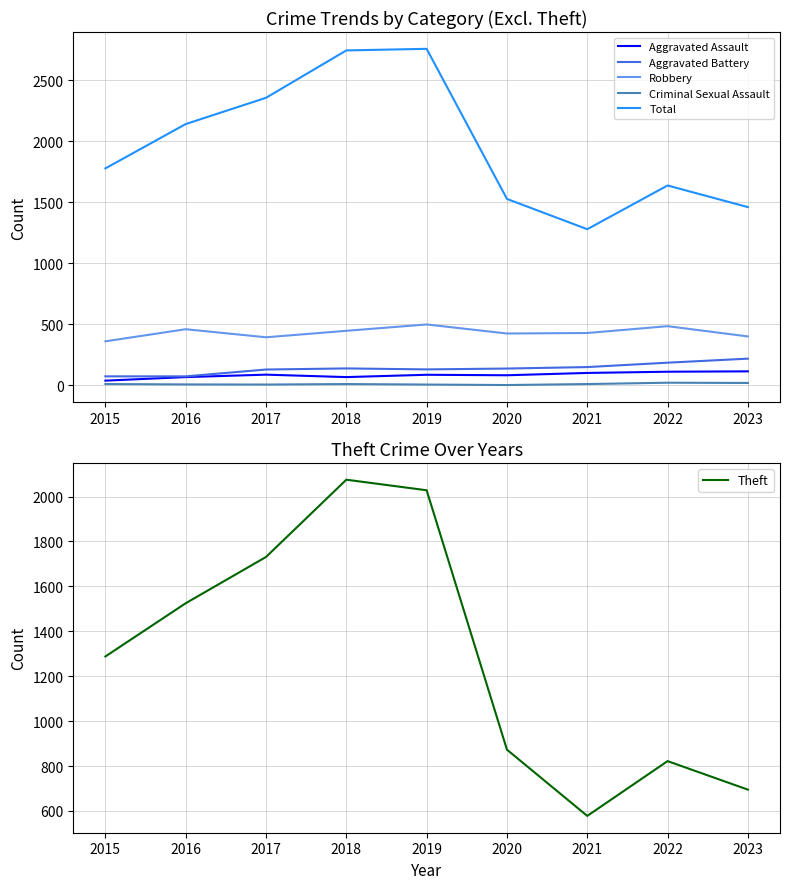

At which category does the chart reach its minimum across all series?

2020